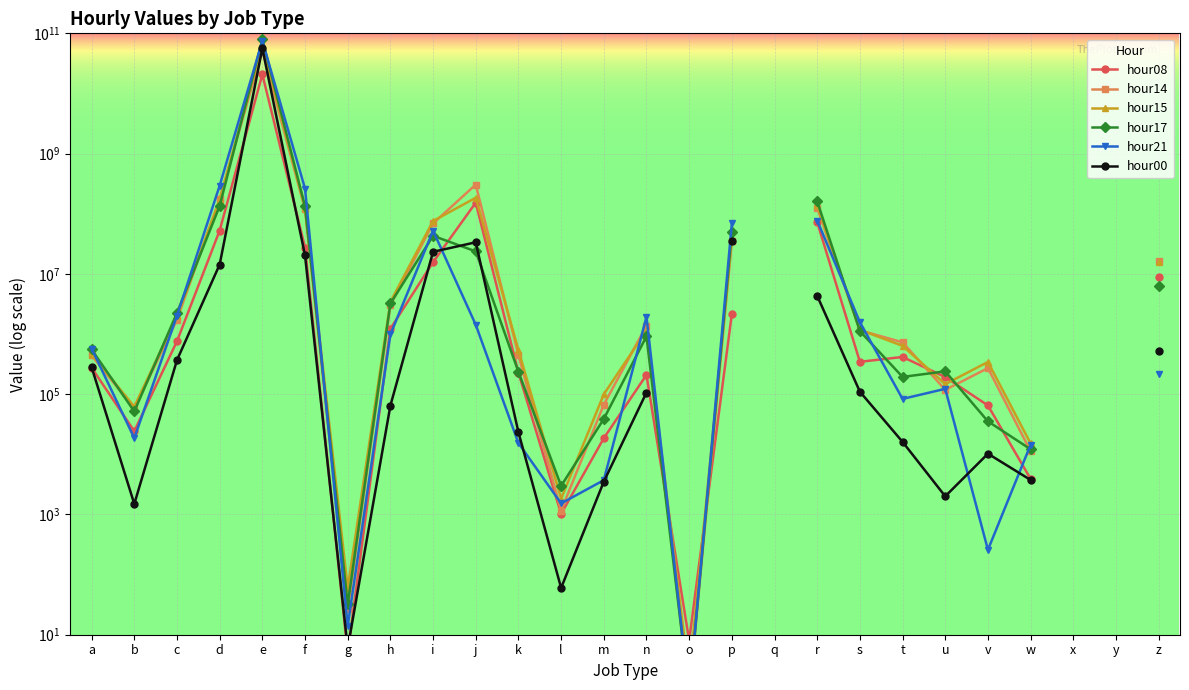

Where is hour00 nearest to the value 28129630097?

p